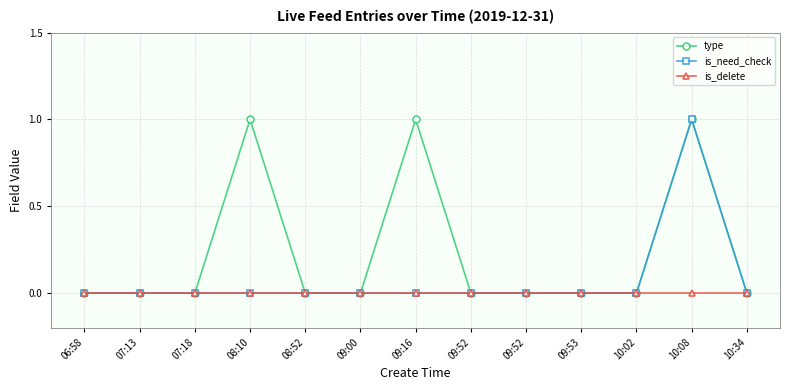

Rank the series by their average value, from lowest to highest.

is_delete, is_need_check, type